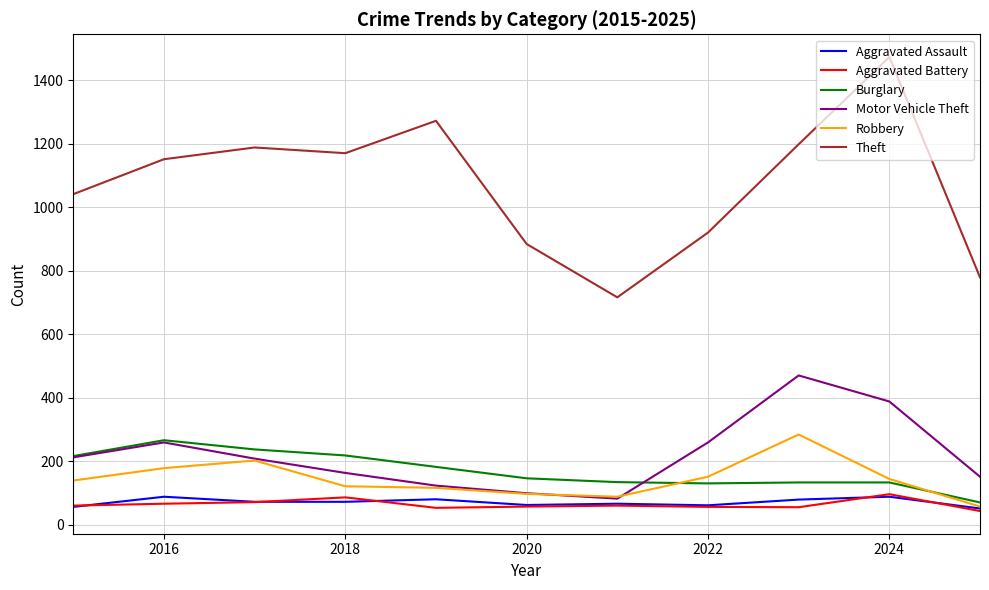

Which series has the largest total across all categories?

Theft